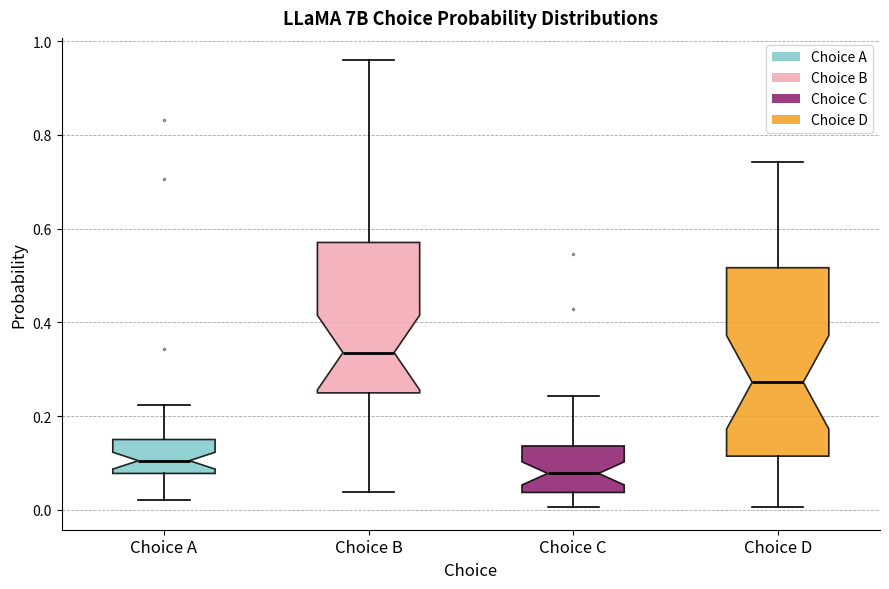

Reading left to right, read every box against the y-axis: the position of its median line, the range the box covers, and the ends of its whiskers. The values are not printed on the chart, so give them approximately, as read against the axis.

Choice A: median 0.10, box 0.08 to 0.14, whiskers 0.02 to 0.22
Choice B: median 0.34, box 0.24 to 0.58, whiskers 0.04 to 0.96
Choice C: median 0.08, box 0.04 to 0.14, whiskers 0.00 to 0.24
Choice D: median 0.28, box 0.12 to 0.52, whiskers 0.00 to 0.74